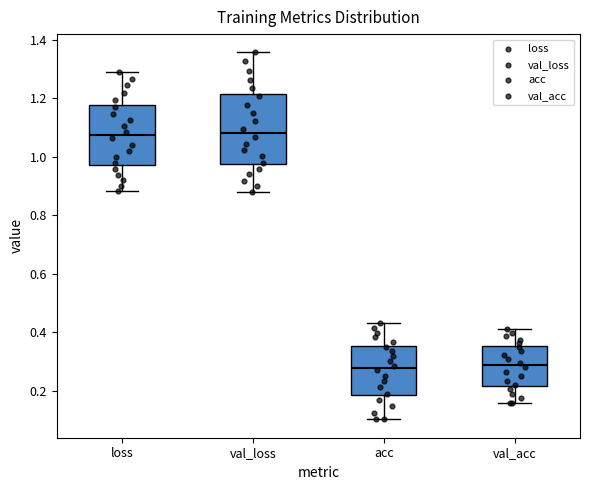

Reading left to right, transcribe this box plot: for each box, give where its median line is, the range the box spans, and where its two whiskers end, as read against the y-axis. The values are not printed on the chart, so give them approximately, as read against the axis.

loss: median 1.08, box 0.98 to 1.18, whiskers 0.88 to 1.30
val_loss: median 1.08, box 0.98 to 1.22, whiskers 0.88 to 1.36
acc: median 0.28, box 0.18 to 0.36, whiskers 0.10 to 0.44
val_acc: median 0.28, box 0.22 to 0.36, whiskers 0.16 to 0.42